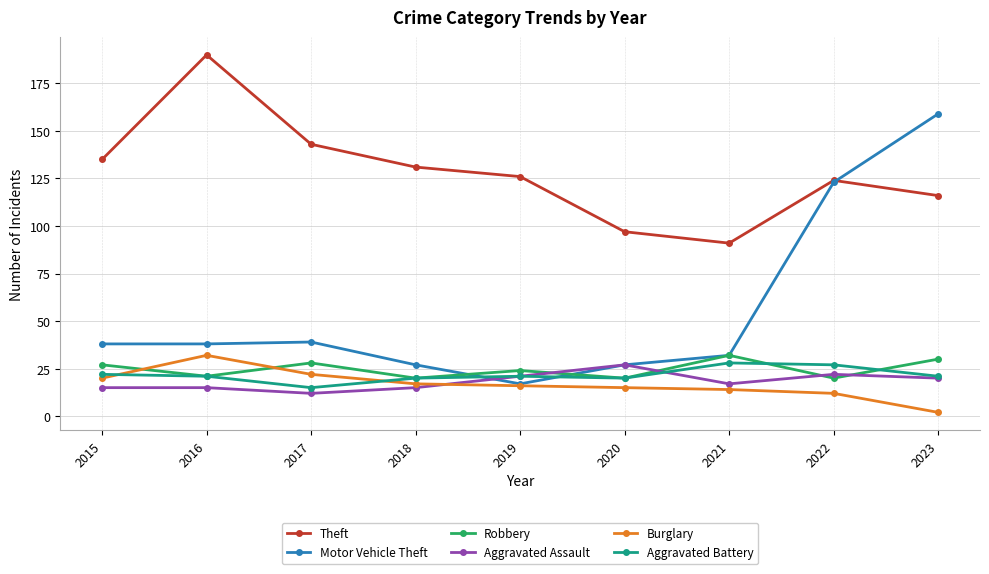

Does the chart have visible grid lines?

Yes